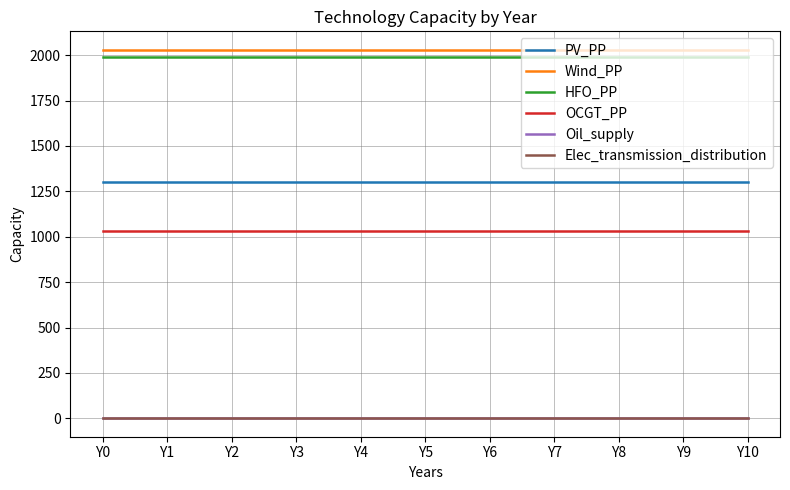

Is this an area chart (filled region under the line)?

No